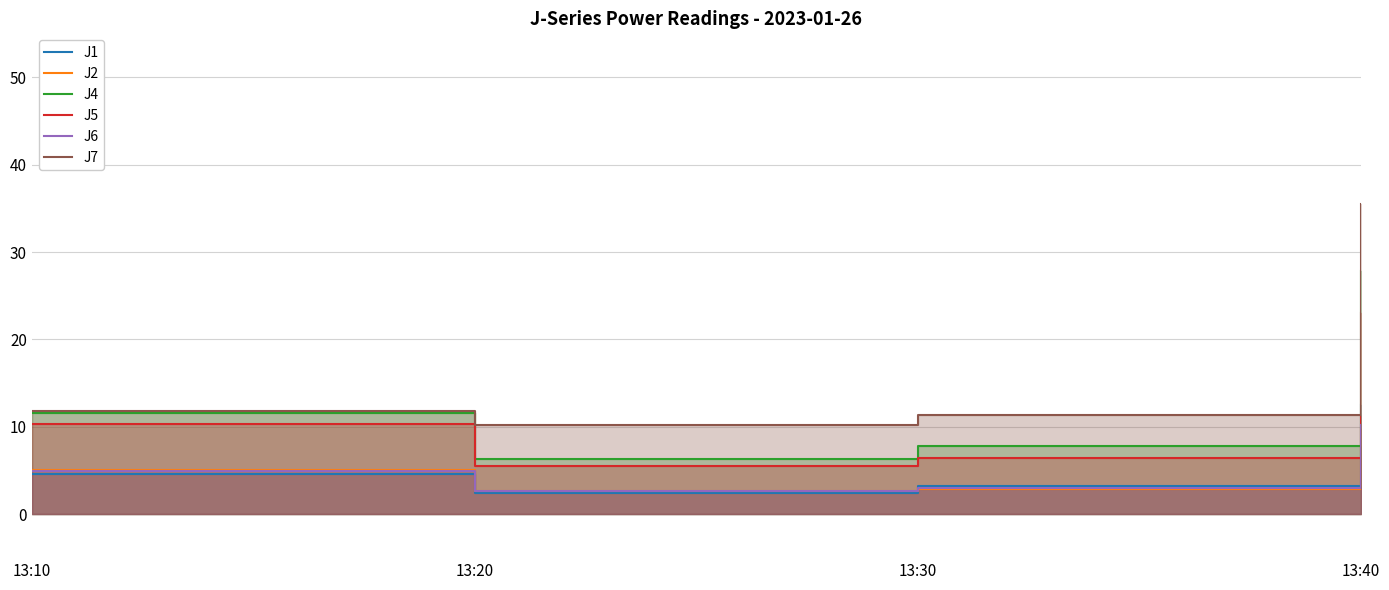

True or false: J5 has a value of 23.0 at 13:40.

True